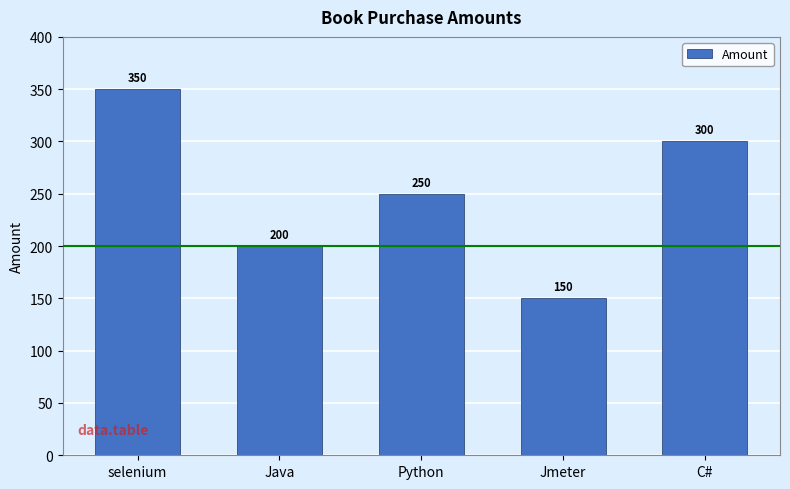

How many data points does each series have?

5